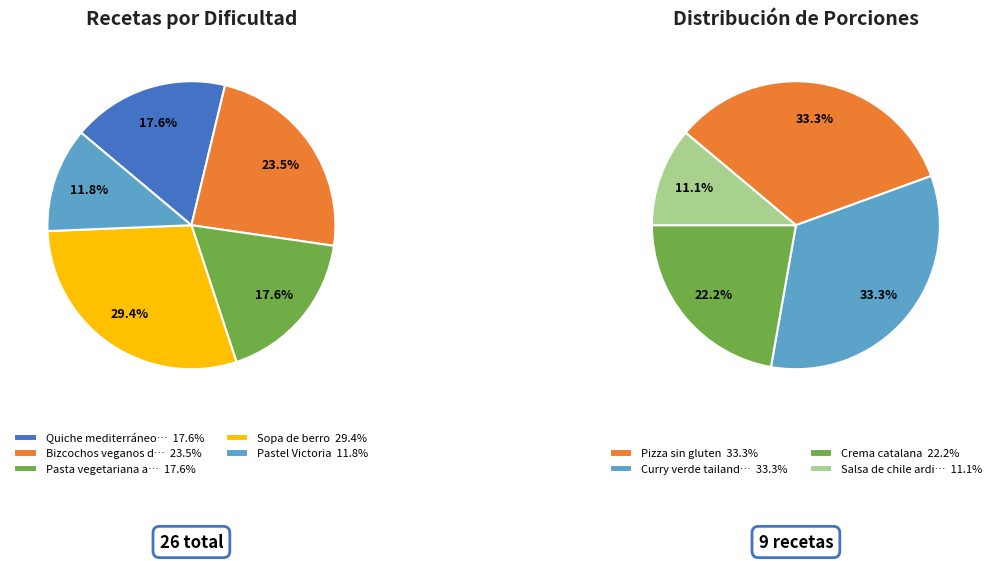

Count the number of slices in the pie.

9